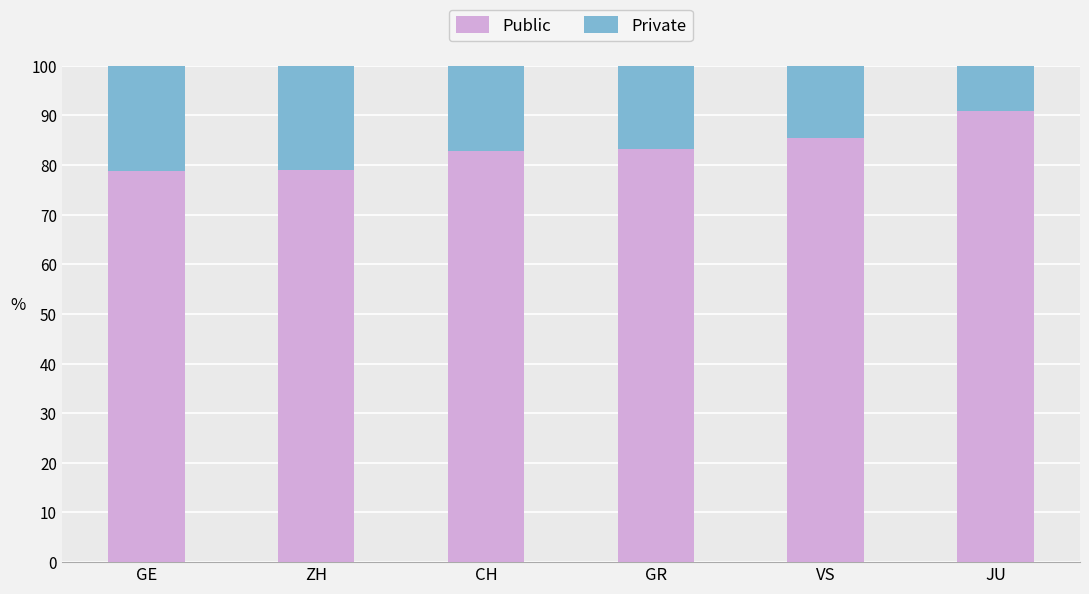

What value does the Public series have at JU?

90.9